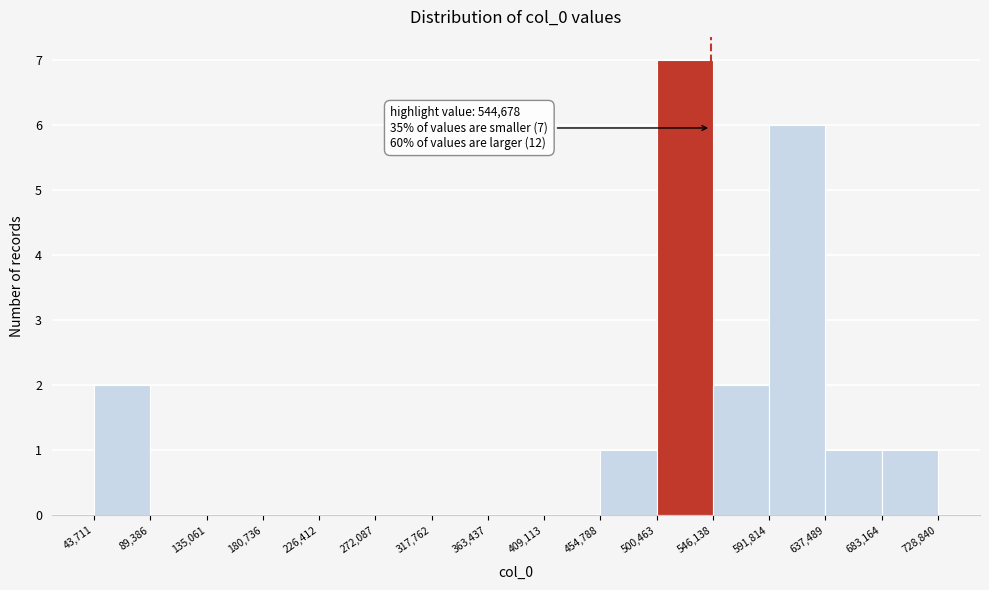

Over which range of the x-axis is the bar tallest?

500,463 to 546,138